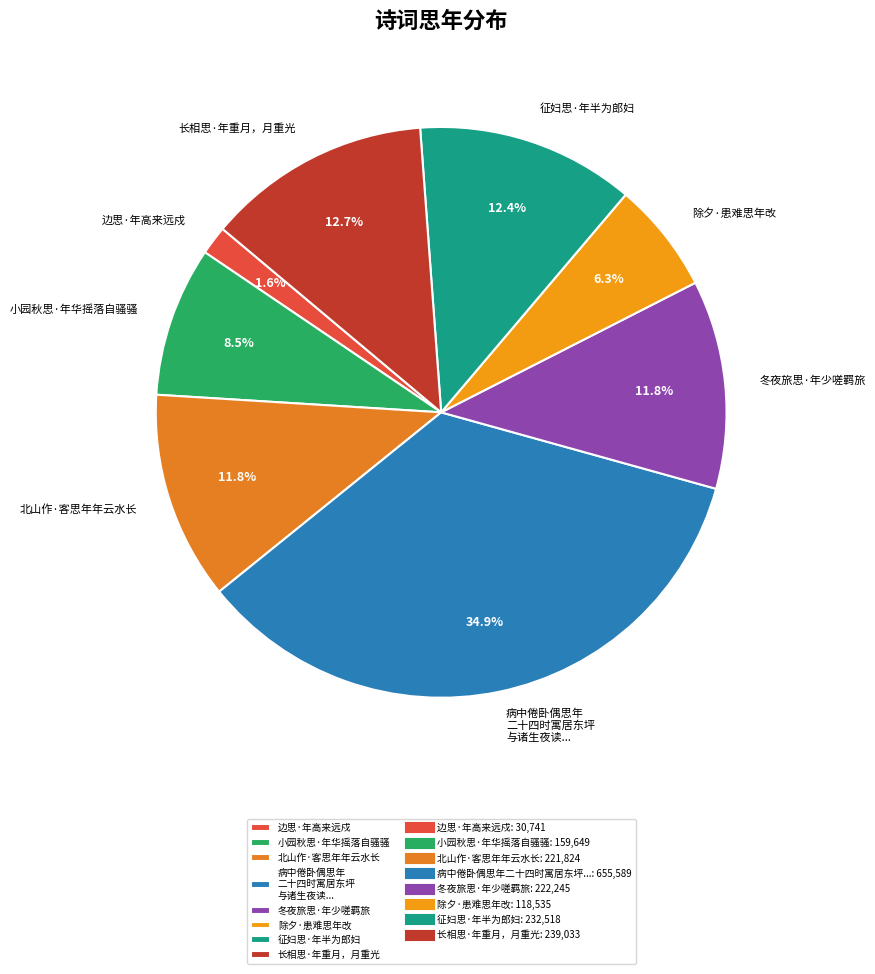

Which slice is the smallest?

边思·年高来远戍